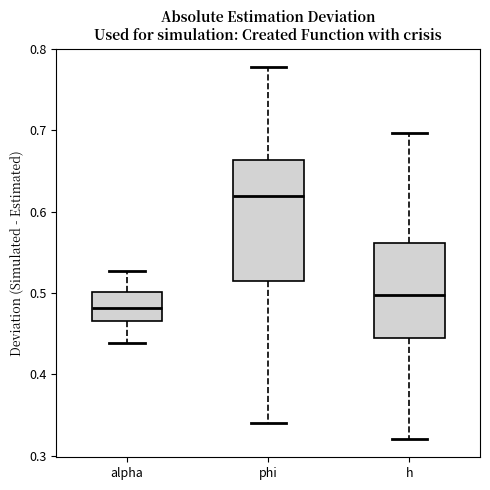

Comparing the boxes themselves (not the whiskers), which one is the tallest?

phi